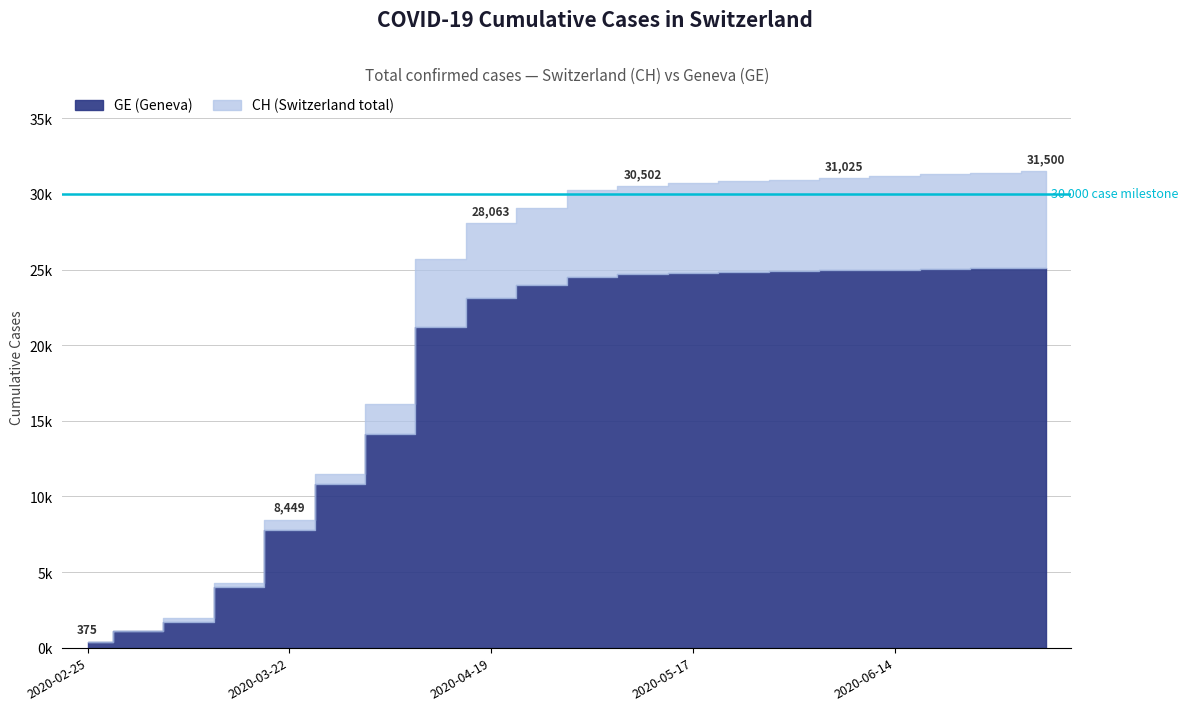

True or false: CH (Switzerland total) and GE (Geneva) cross at least once.

False